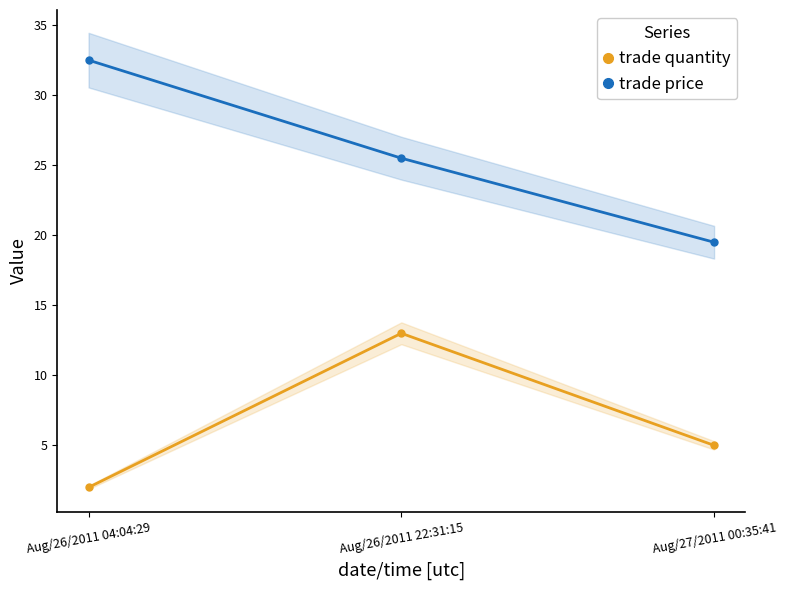

What is the label of the 1st point from the right?

Aug/27/2011 00:35:41